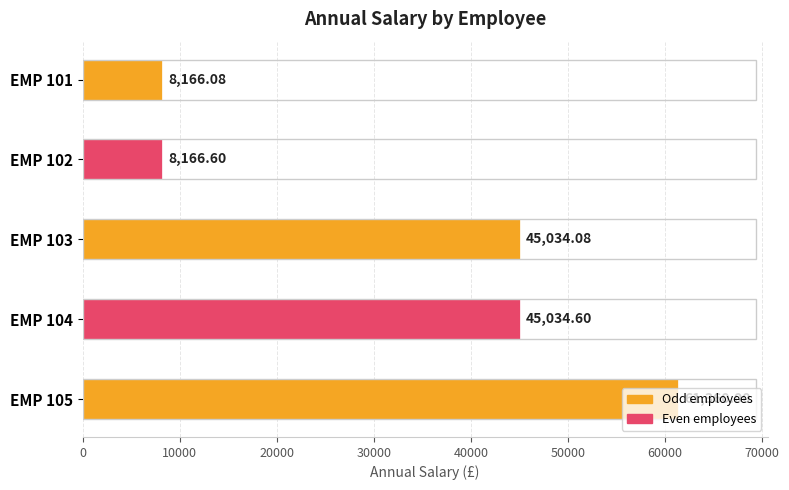

What is the sum of the values at EMP 102 and EMP 103?

53200.7